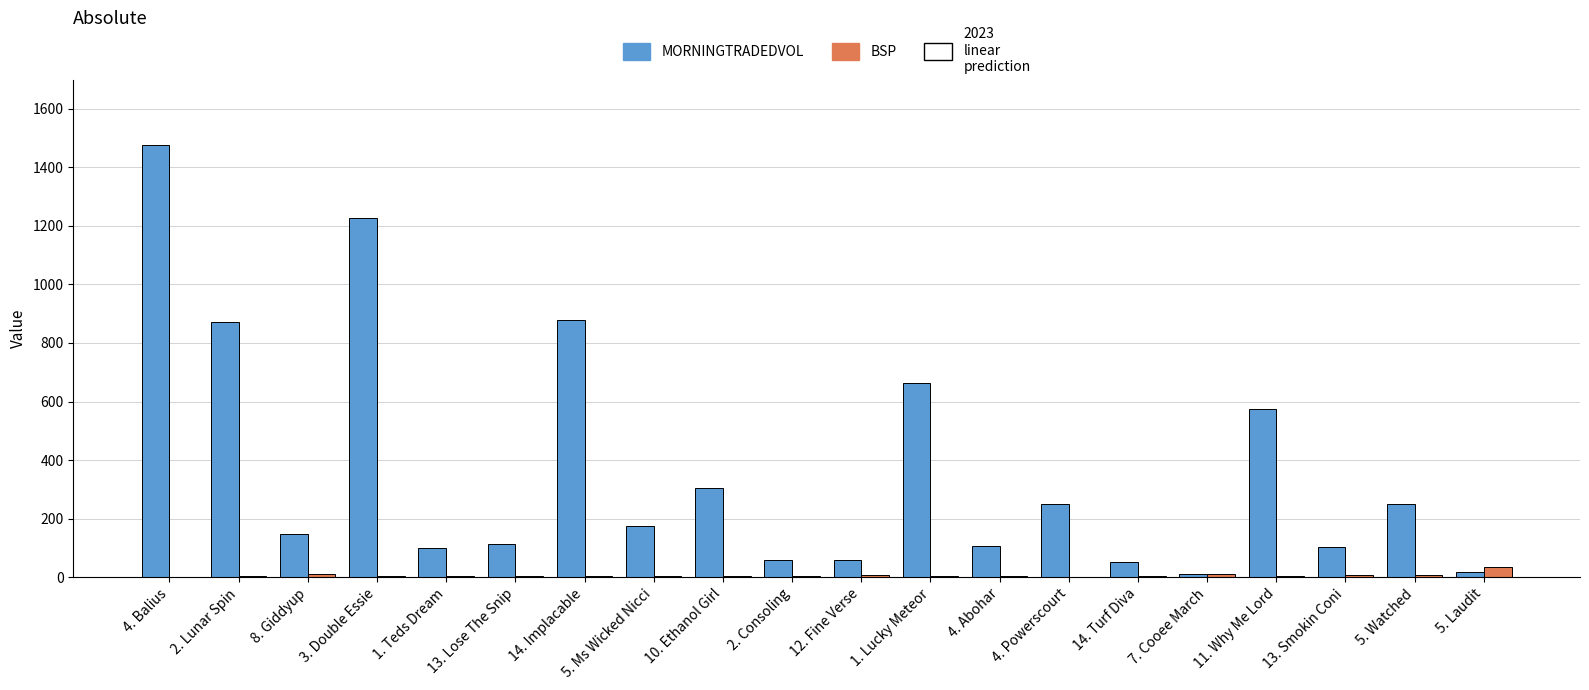

How many groups of bars are there?

20